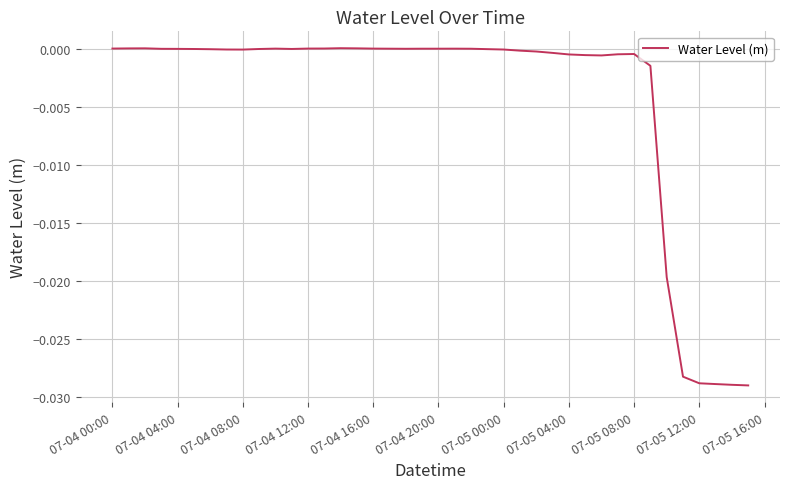

The chart shows a value of 0.0 at 07-04 12:00. True or false?

True